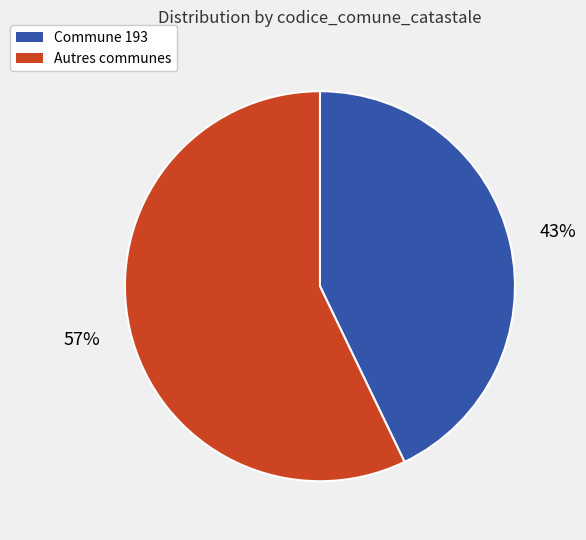

To the nearest percent, what is the average slice percentage?

50%